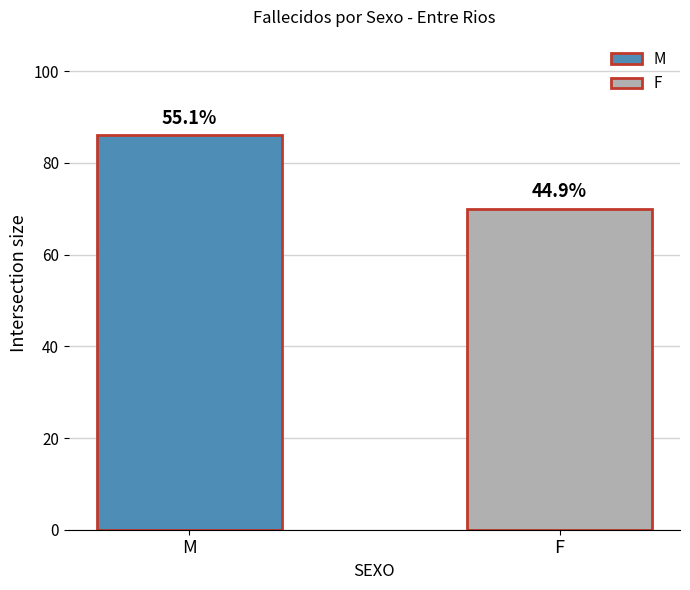

True or false: the data shows 42 at M.

False